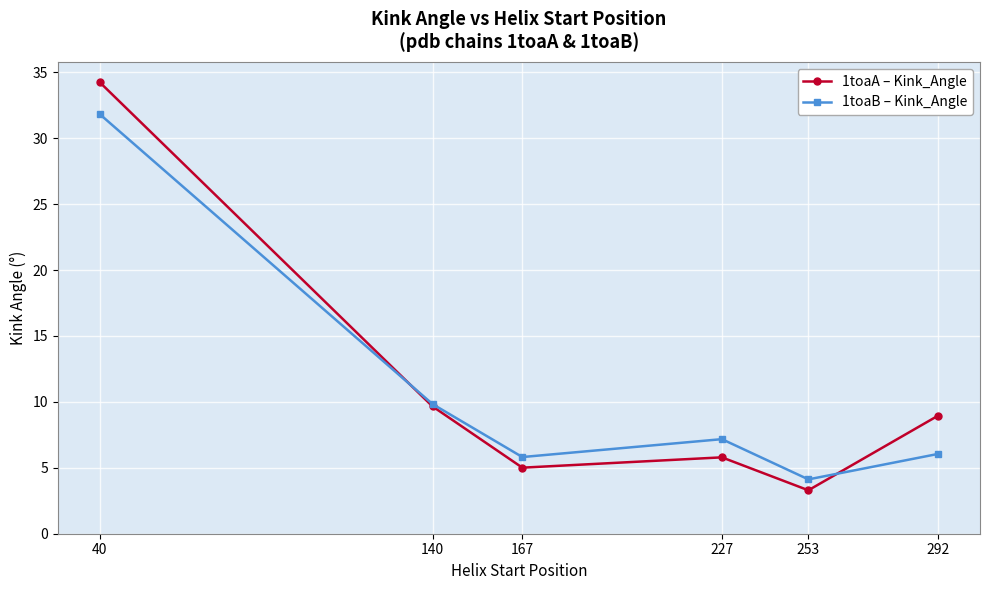

Reading left to right, extract all data points from this chart.

1toaA – Kink_Angle: 40=34.2	140=9.7	167=5.0	227=5.8	253=3.3	292=9.0
1toaB – Kink_Angle: 40=31.8	140=9.8	167=5.8	227=7.2	253=4.1	292=6.1